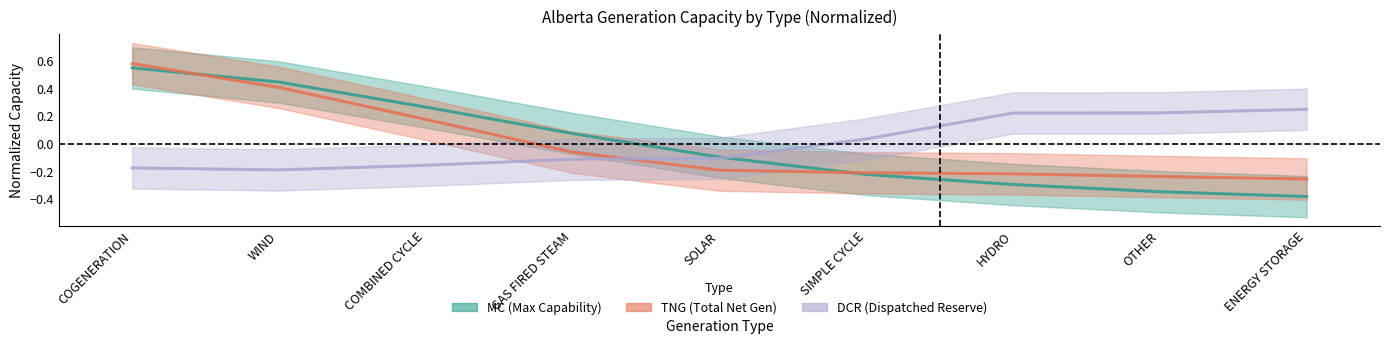

What is the lowest value of the TNG (Total Net Generation) series?

-0.3